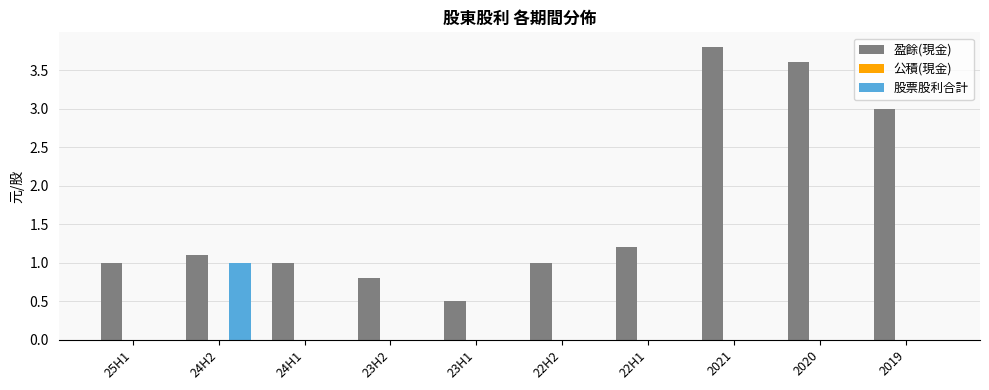

Is it true that 盈餘(現金) equals 0.5 at 23H1?

True